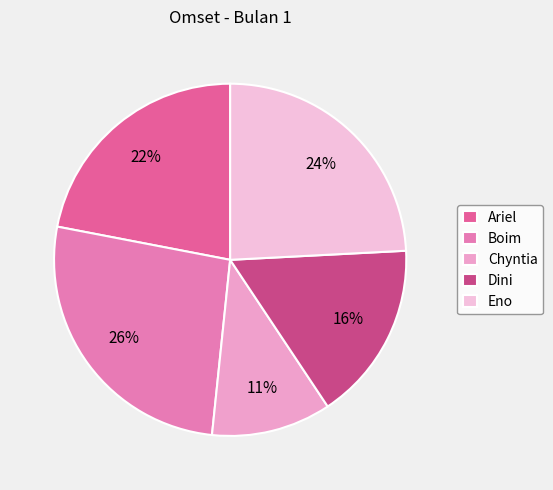

Approximately how many times larger is the value at Ariel compared to Dini?

1.3